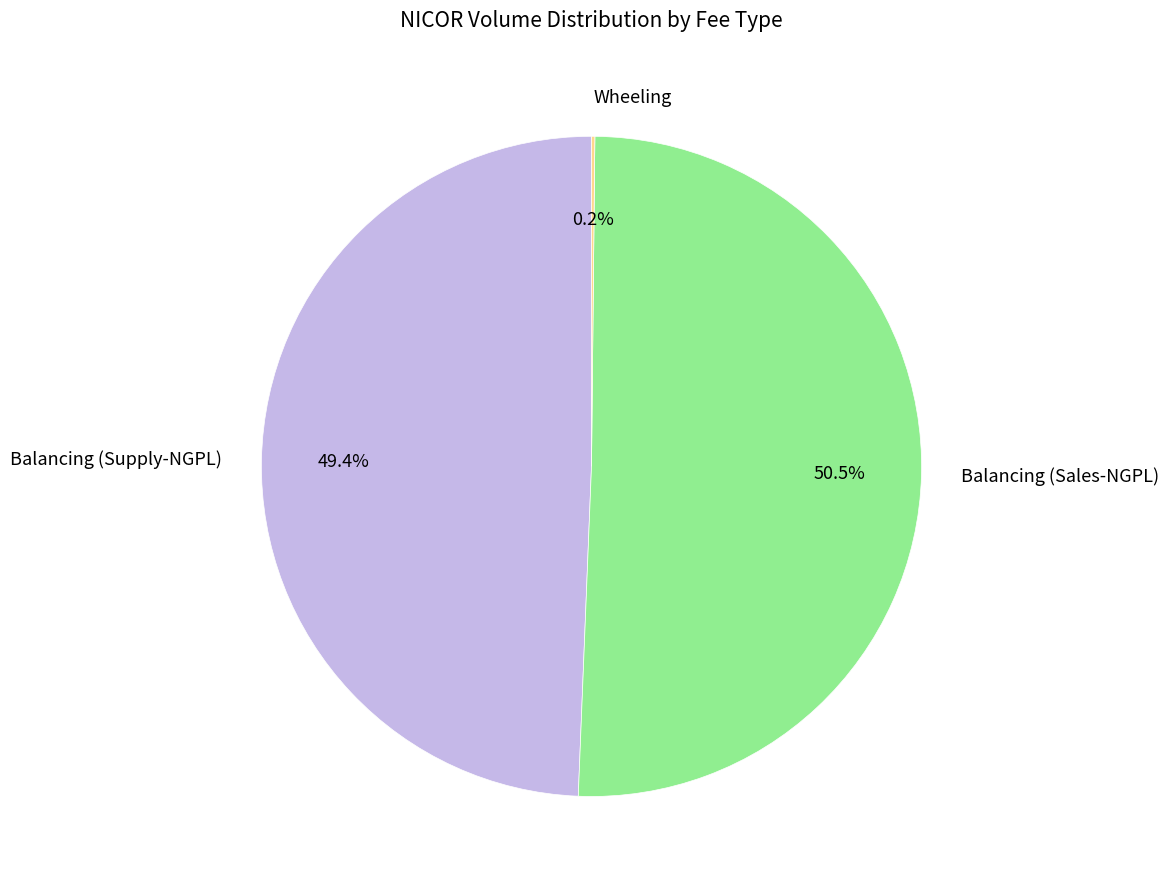

What is the total percentage of Balancing (Supply-NGPL) and Balancing (Sales-NGPL)?

99.8%